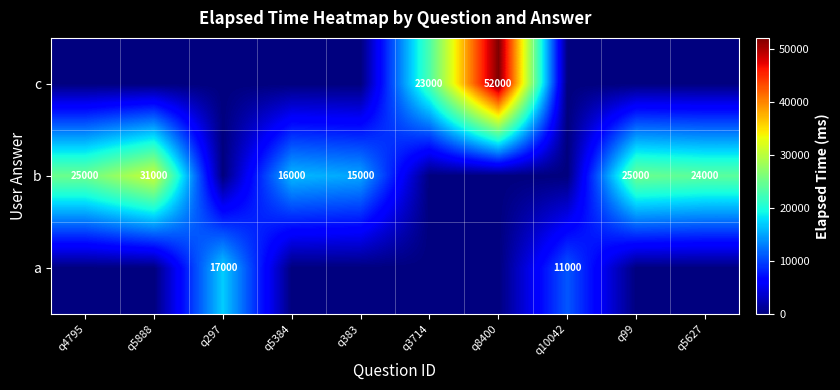

The c series shows 23000 at q3714. True or false?

True